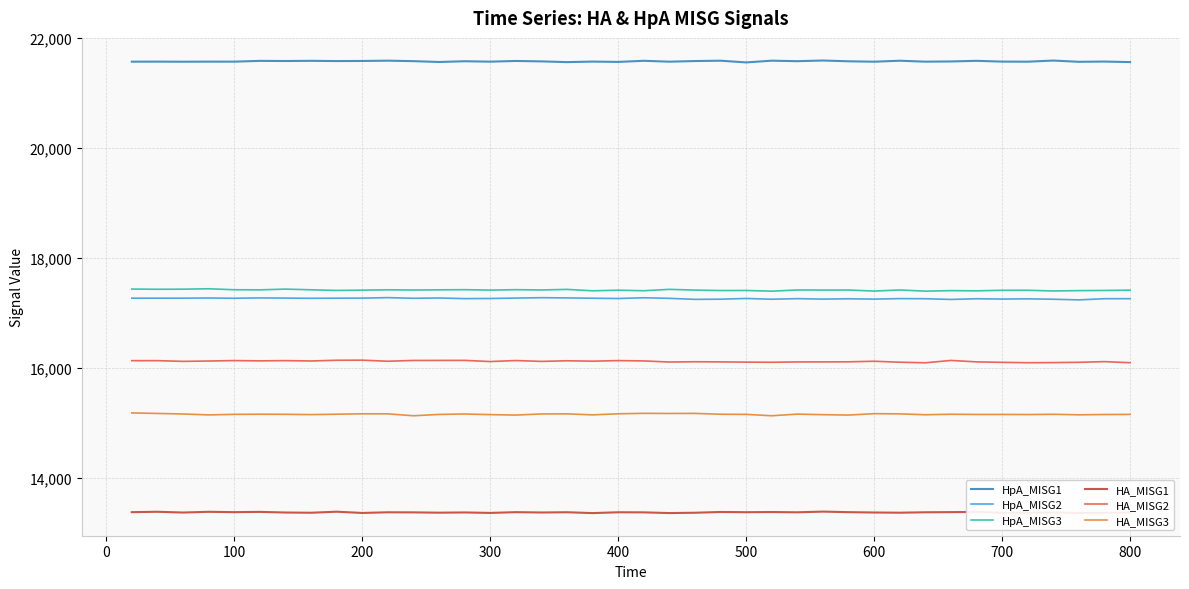

In HA_MISG1, how many points are higher than both neighbors (excluding endpoints)?

14